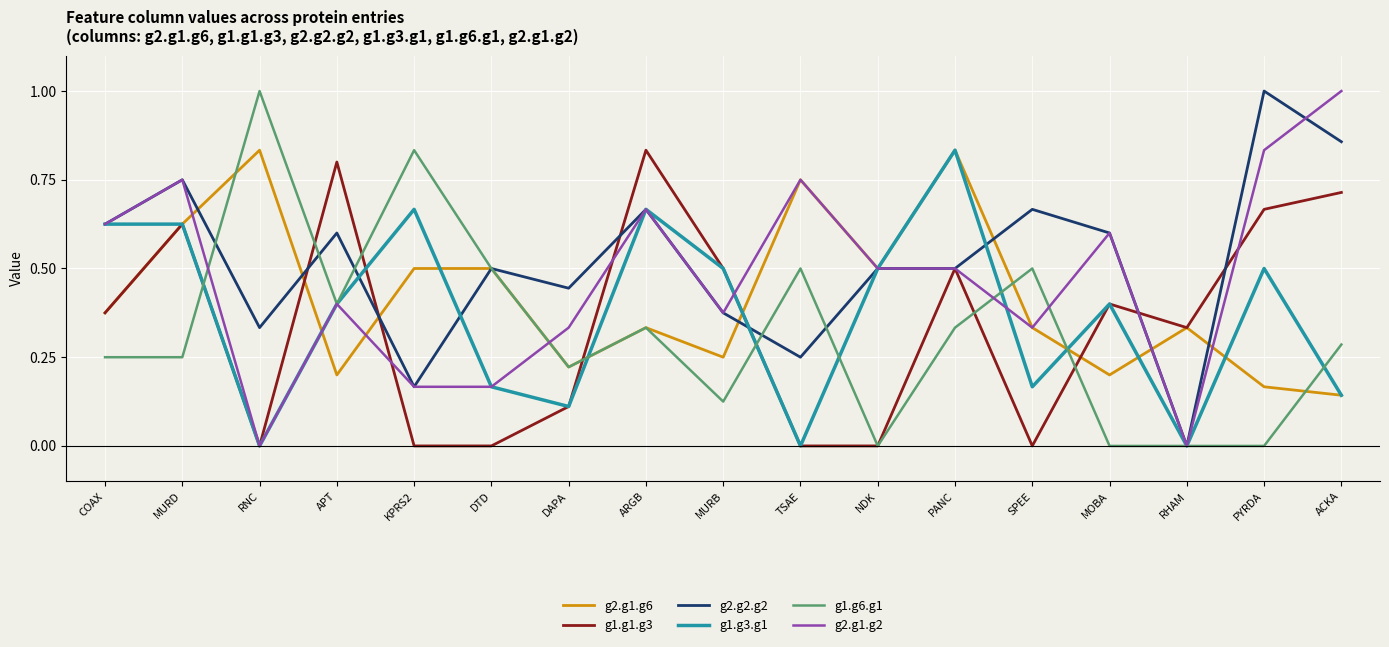

True or false: g1.g6.g1 has more than 2 points higher than both neighbors.

True